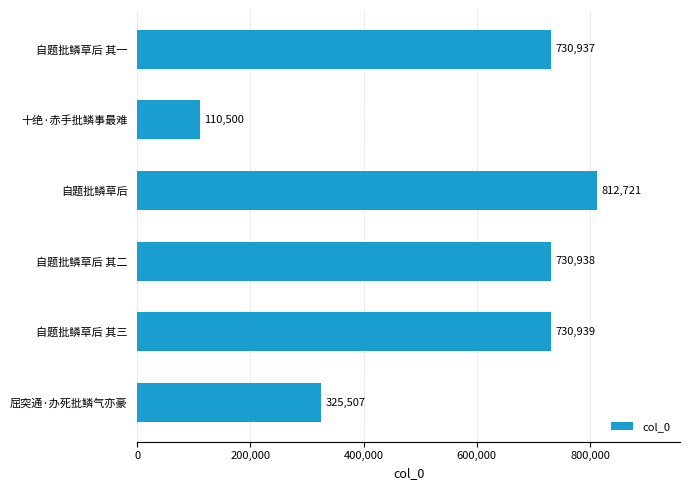

True or false: the data shows 730937 at 自题批鳞草后 其一.

True